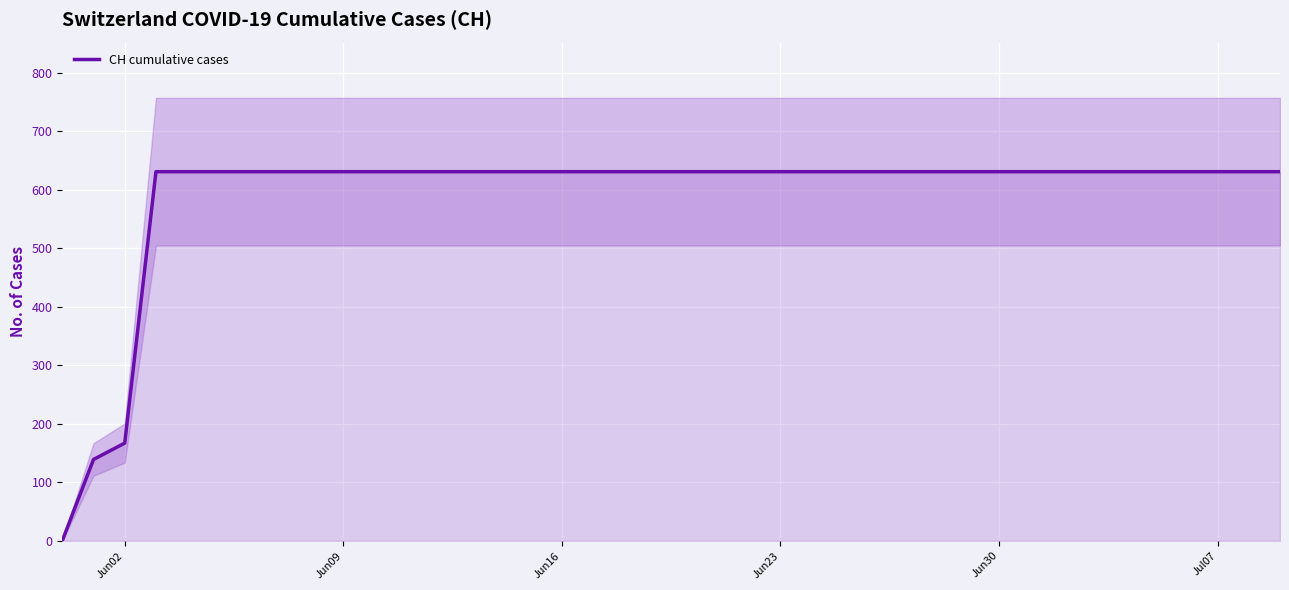

At which label is CH cumulative cases closest to 315?

Jun02